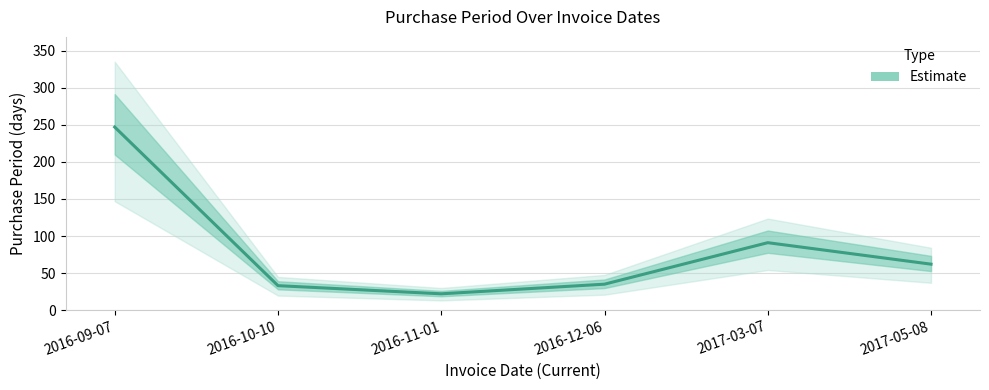

Is this an area chart (filled region under the line)?

No